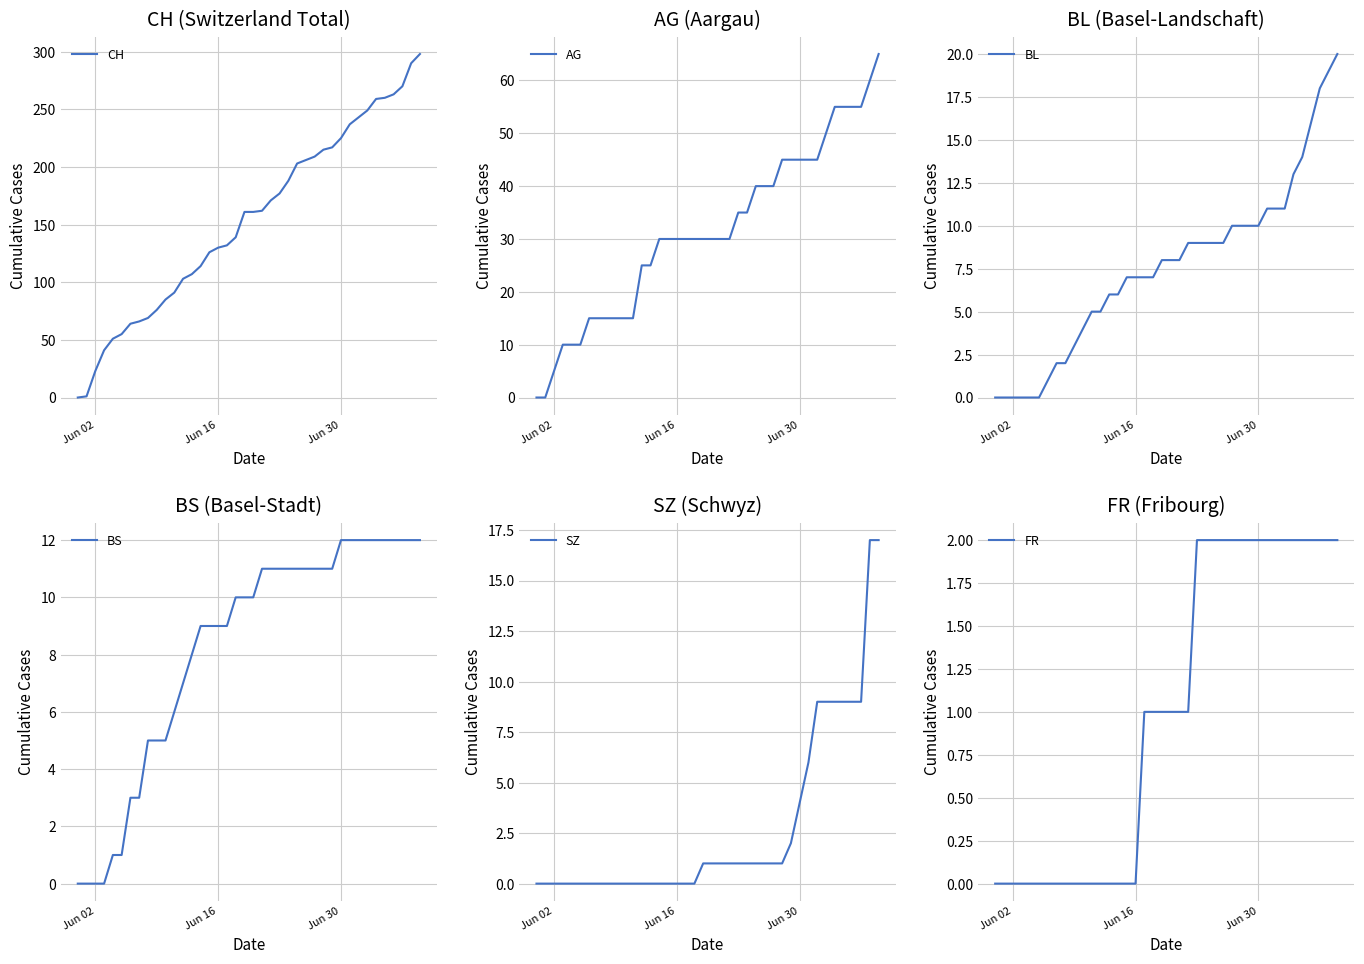

What is the highest value of the CH series?

298